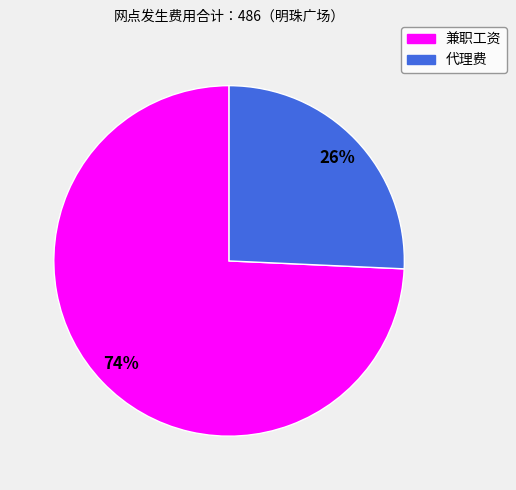

Which slice is the smallest?

代理费